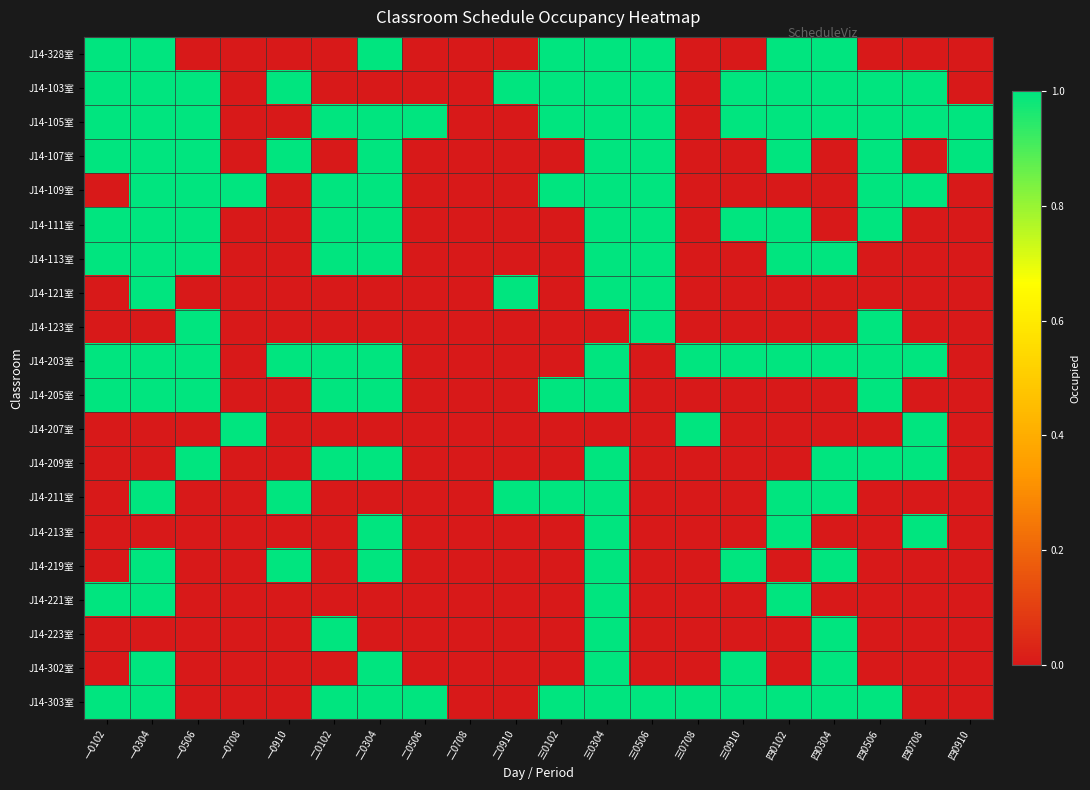

What is the difference between the highest and lowest values at 二0304?

1